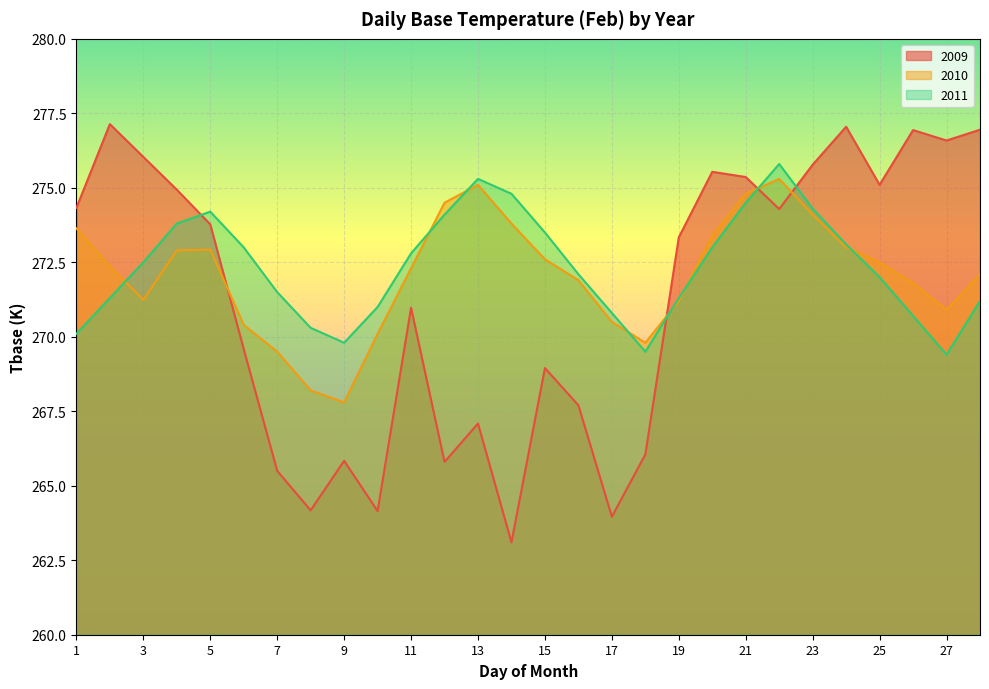

Where is 2009 nearest to the value 270?

6